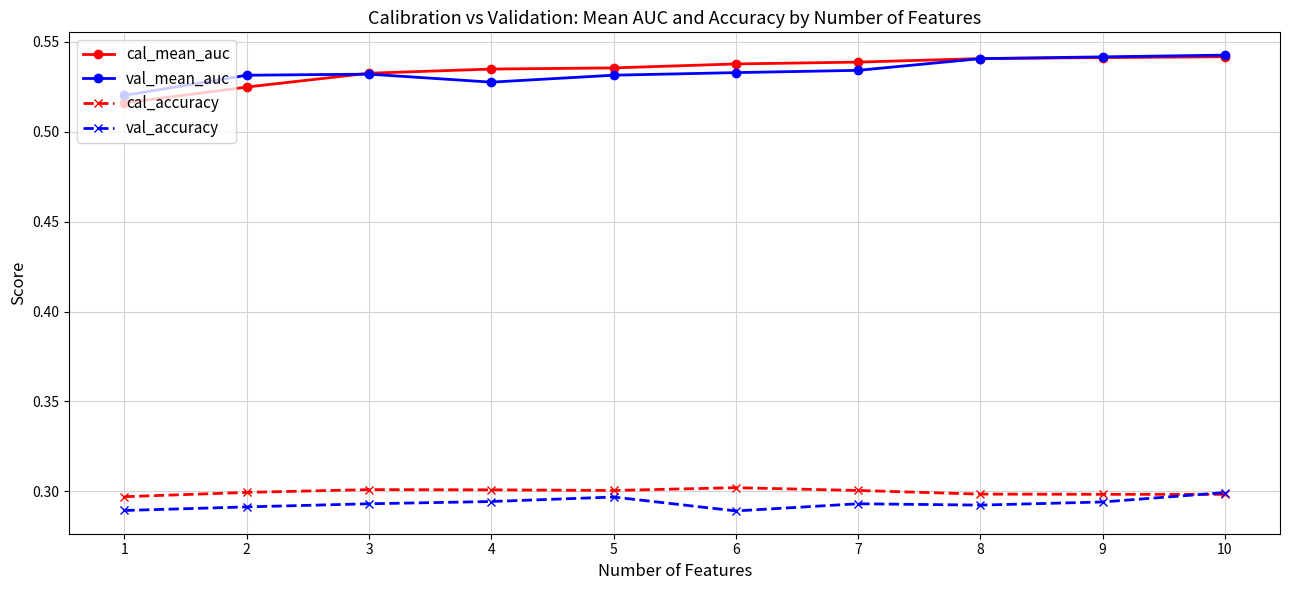

Count the cal_mean_auc values in the range 0 to 1.

10